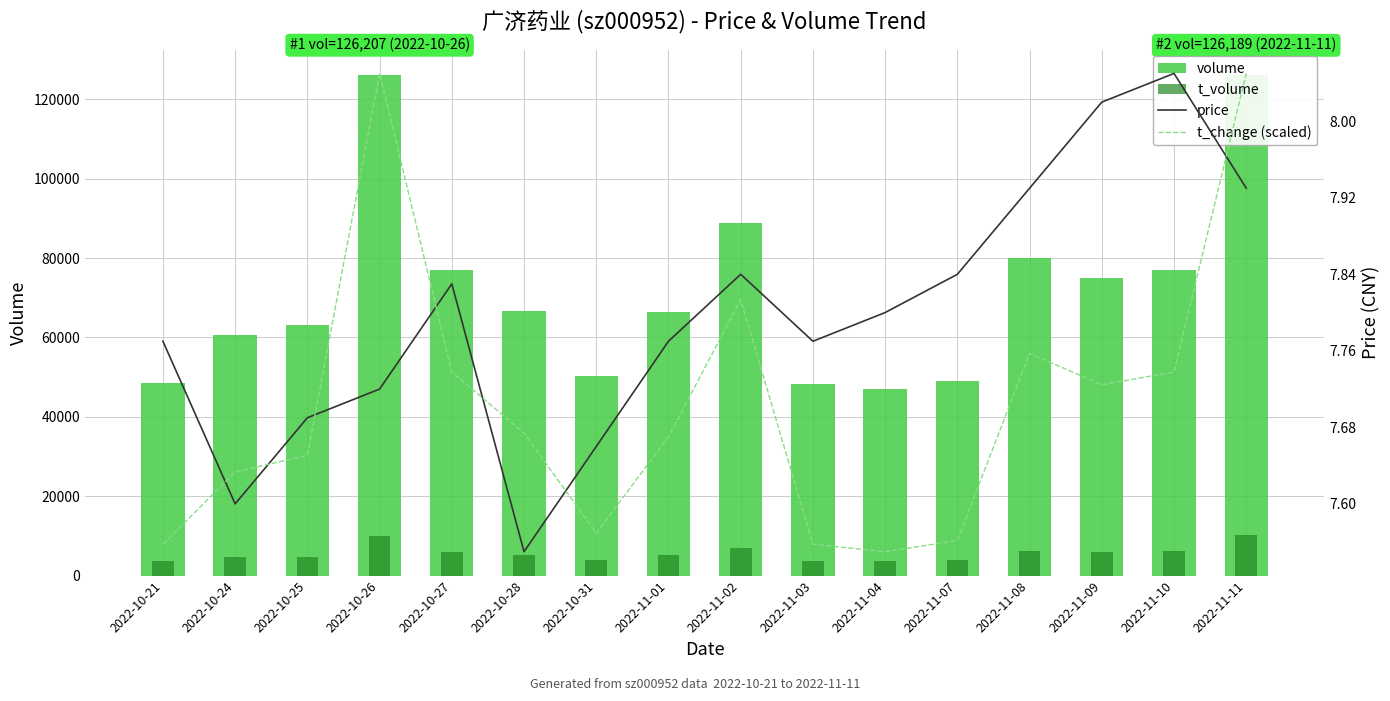

Between 2022-10-21 and 2022-11-11, which is larger?

2022-11-11